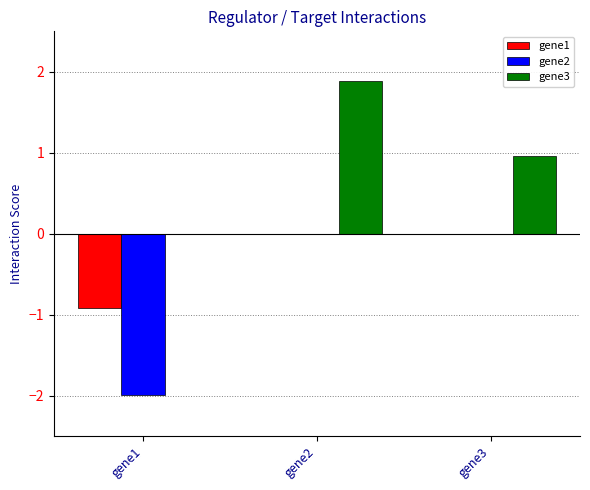

What are all the series names shown in the legend?

gene1, gene2, gene3